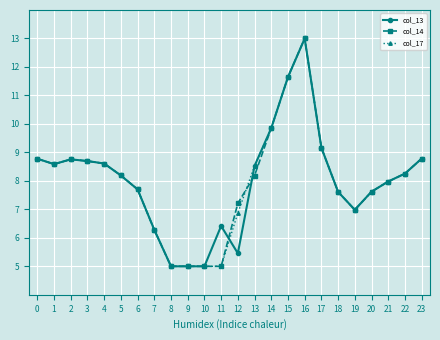

How many lines are shown in the chart?

3